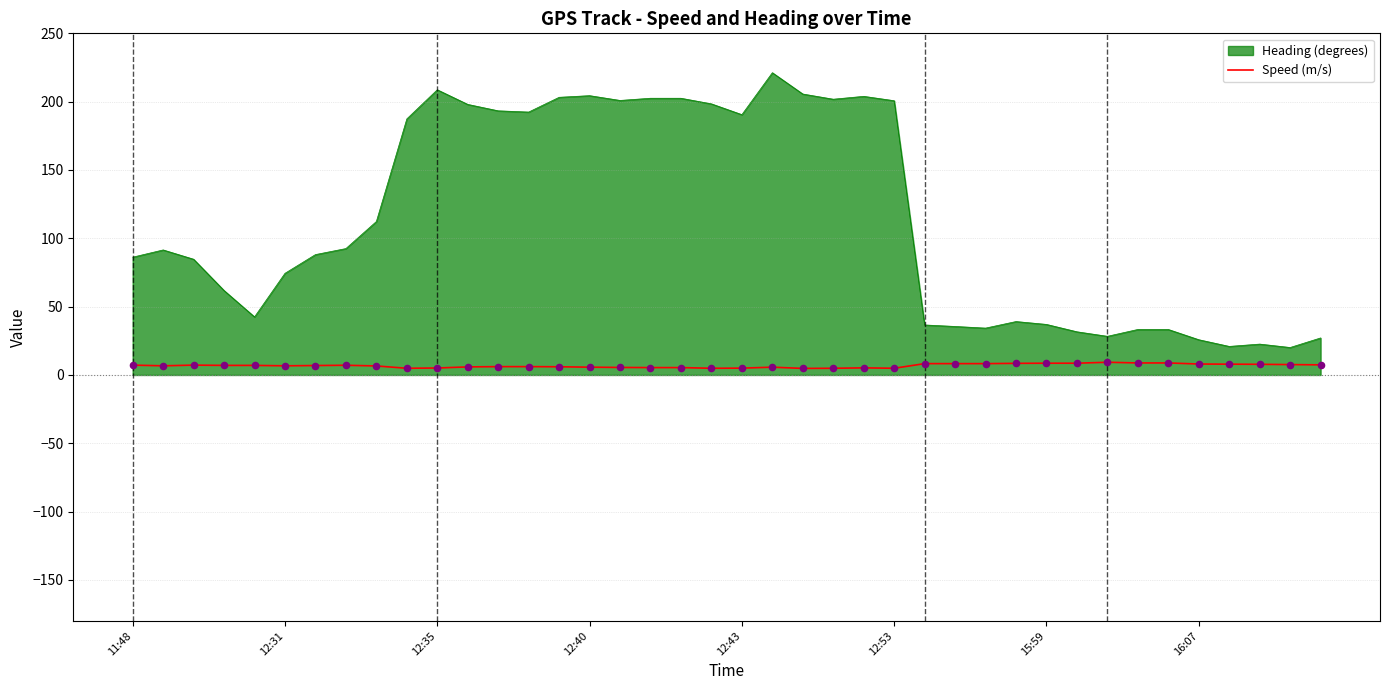

Which series has the widest spread of values?

Heading (degrees)